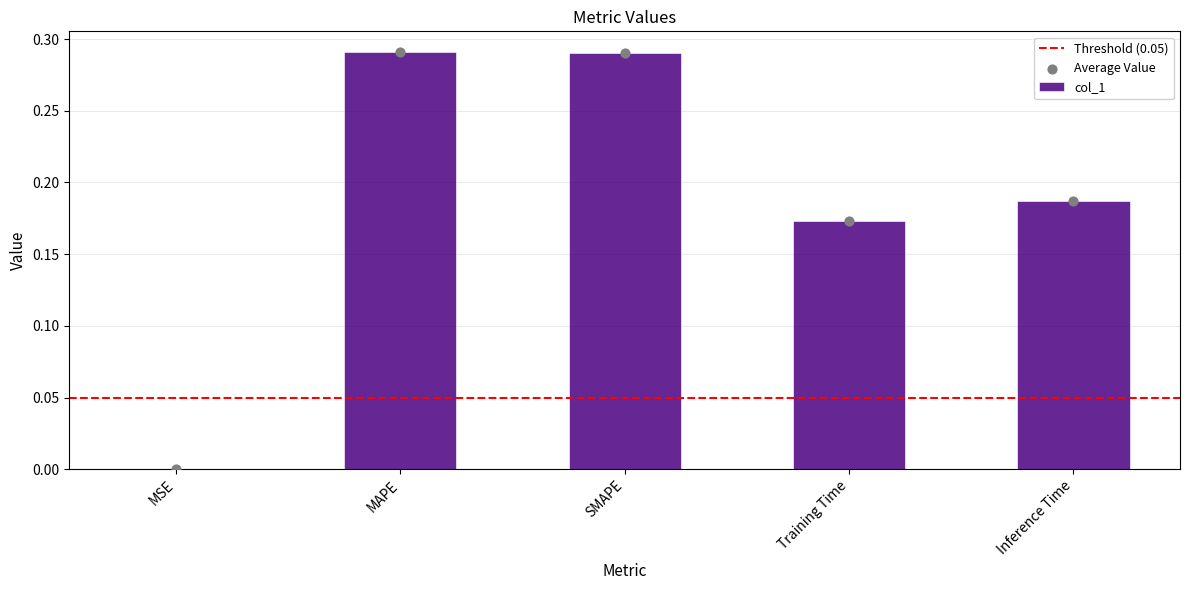

What is the change in value from MSE to SMAPE?

+0.3